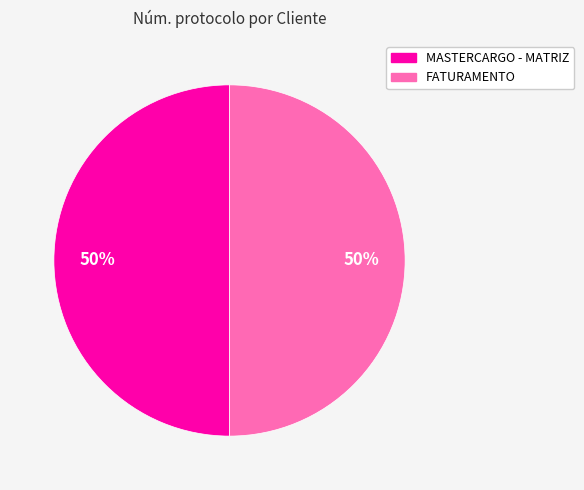

What is the ratio of the value at FATURAMENTO to the value at MASTERCARGO - MATRIZ?

1.0